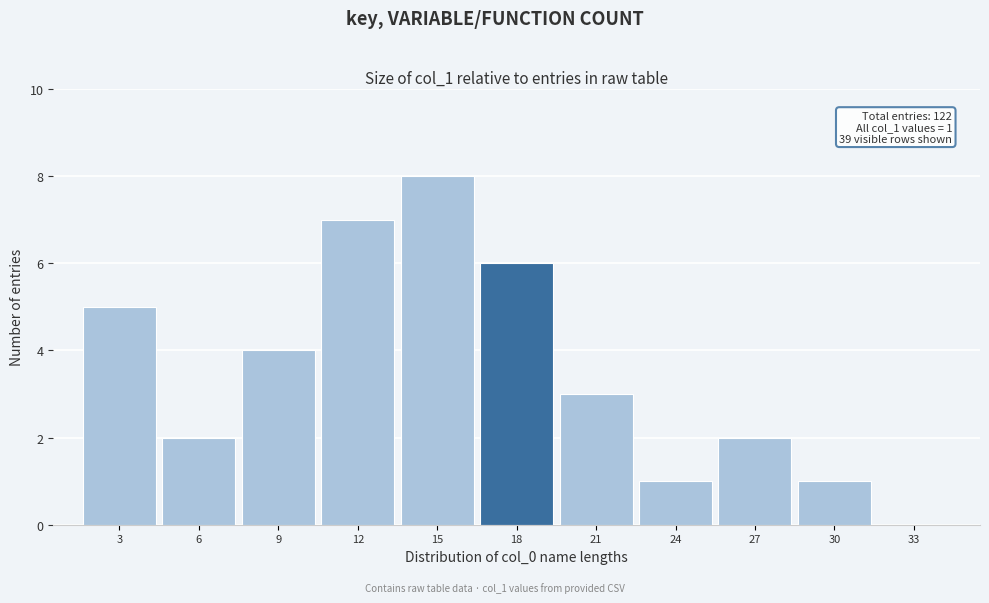

Reading left to right, list all the values displayed in this chart.

3=5	6=2	9=4	12=7	15=8	18=6	21=3	24=1	27=2	30=1	33=0